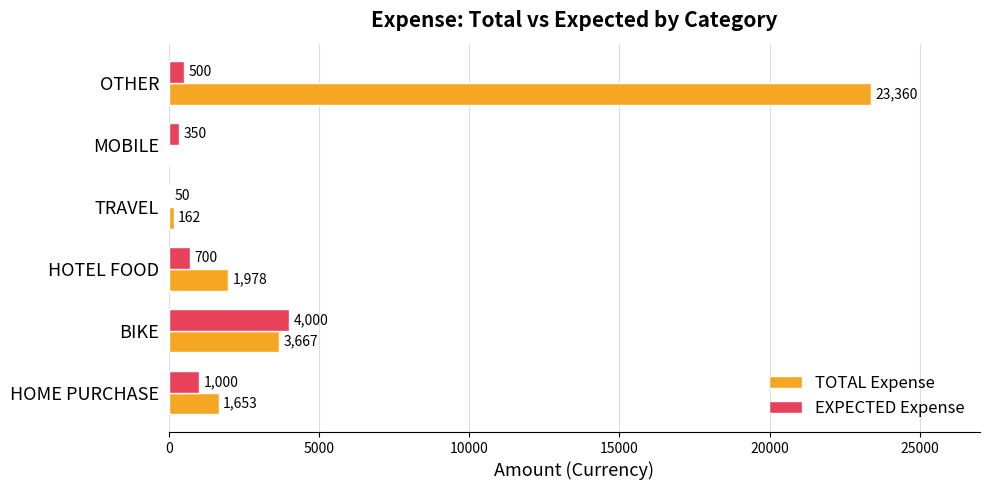

At which category is the sum across all series the highest?

OTHER